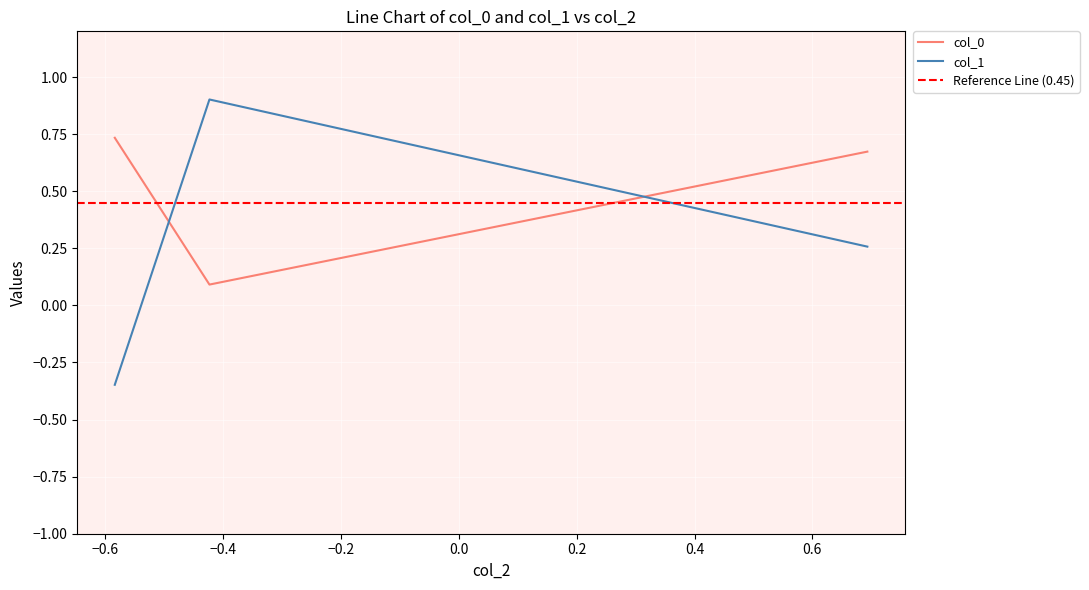

How many data points does each series have?

3